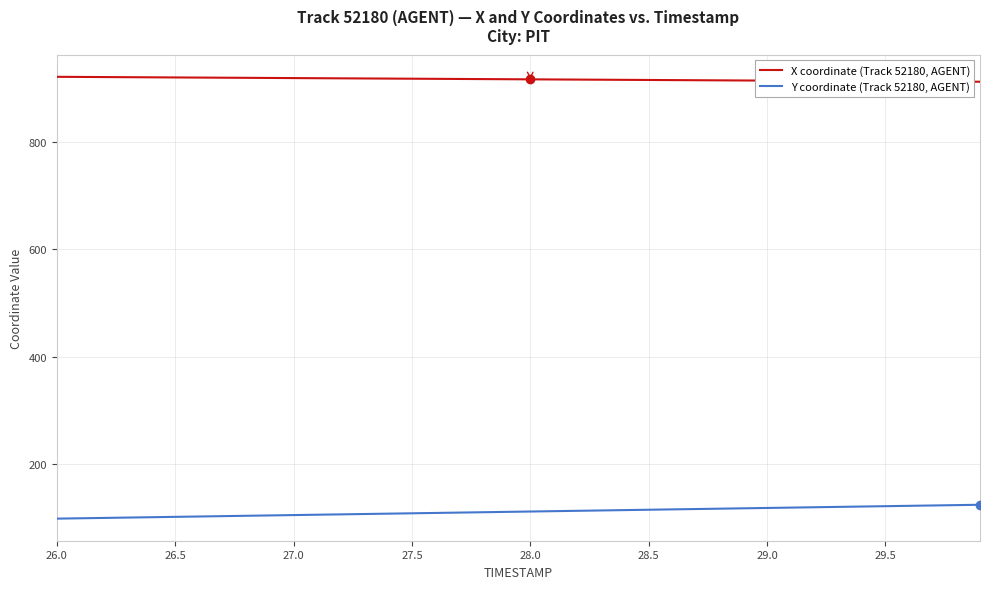

Rank the series by their average value, from highest to lowest.

X coordinate (Track 52180, AGENT), Y coordinate (Track 52180, AGENT)